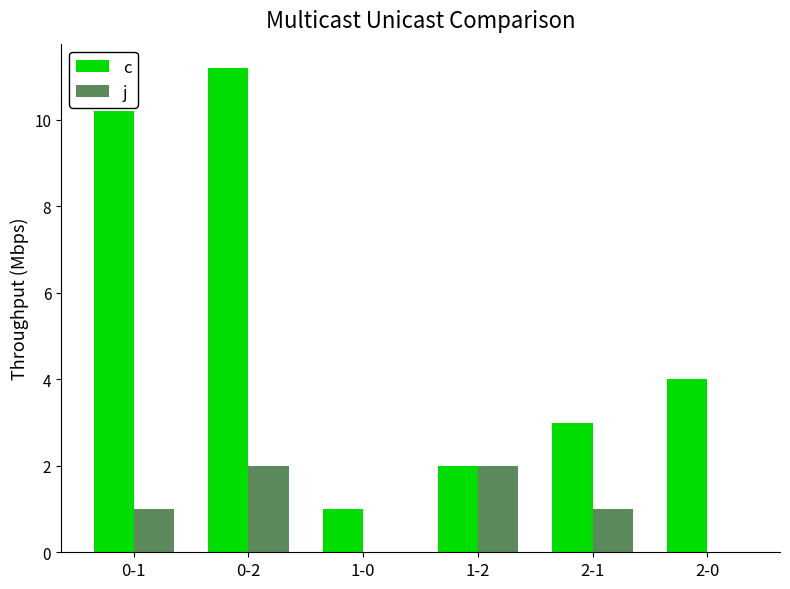

Which series changed the most between 1-0 and 2-0?

c